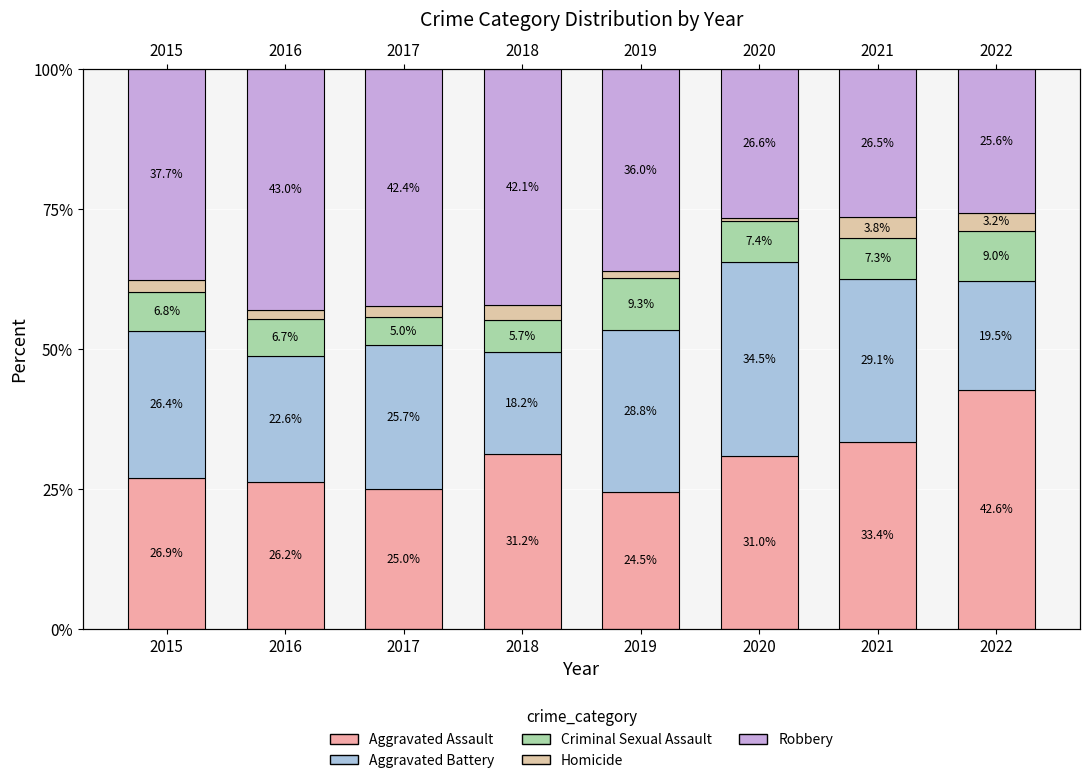

What is the difference between the maximum and second lowest values in the Homicide series?

2.4